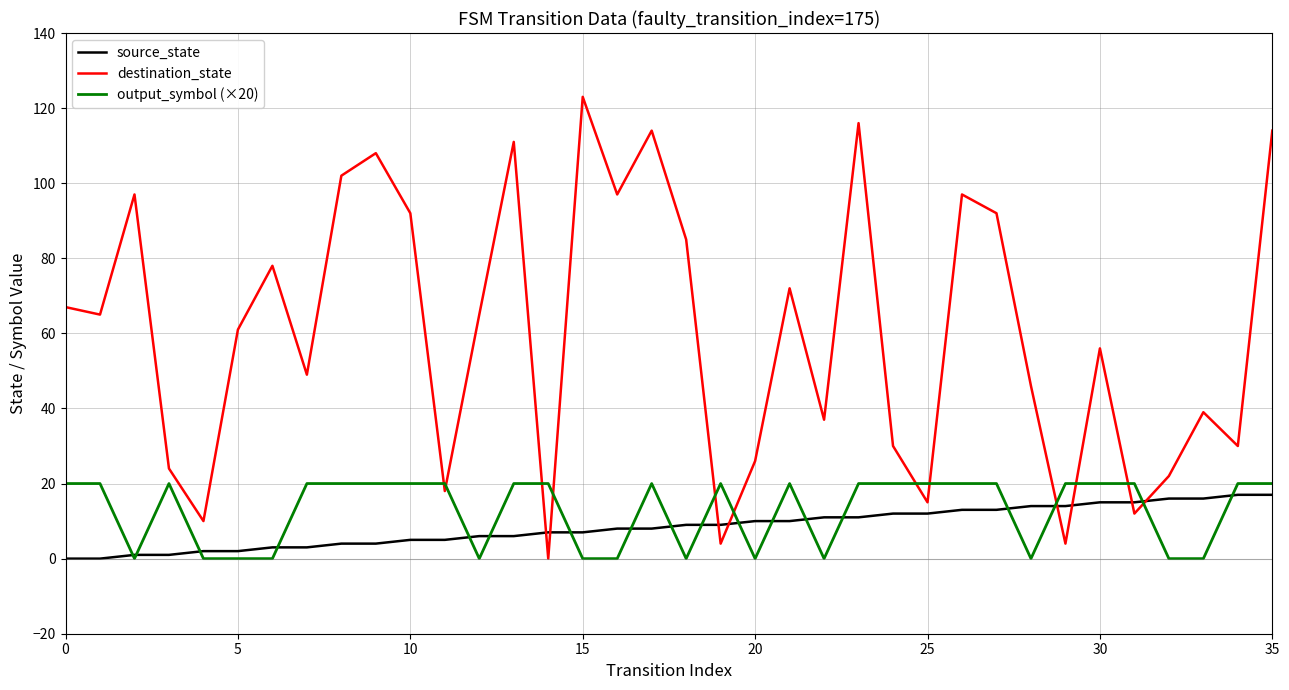

After their last crossing, which series has the higher values: destination_state or source_state?

destination_state